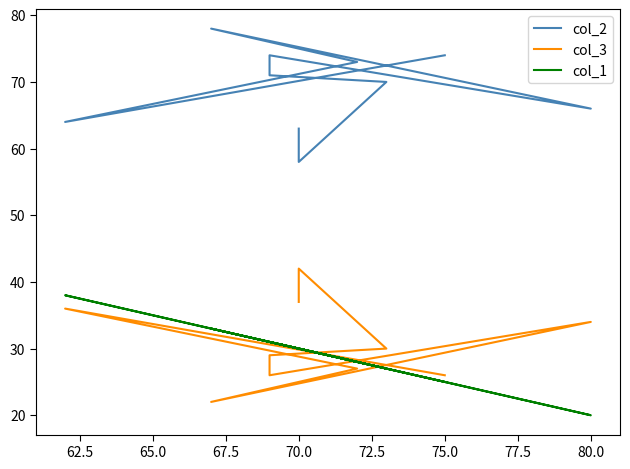

Reading left to right, extract all data points from this chart.

col_2: 63	58	70	71	74	66	78	73	64	74
col_3: 37	42	30	29	26	34	22	27	36	26
col_1: 30	30	27	31	31	20	33	28	38	25